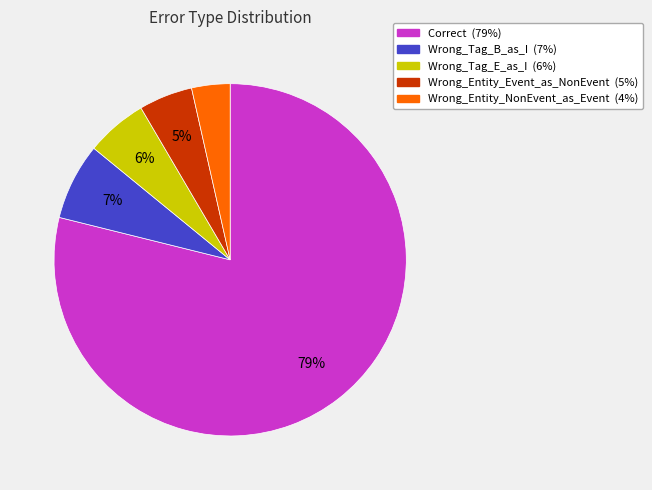

True or false: Wrong_Tag_E_as_I accounts for 6% of the total.

True